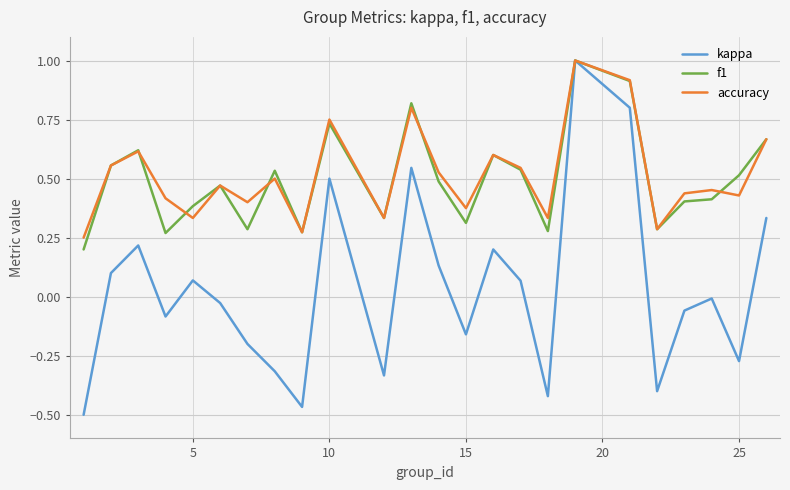

Which series has the widest spread of values?

kappa